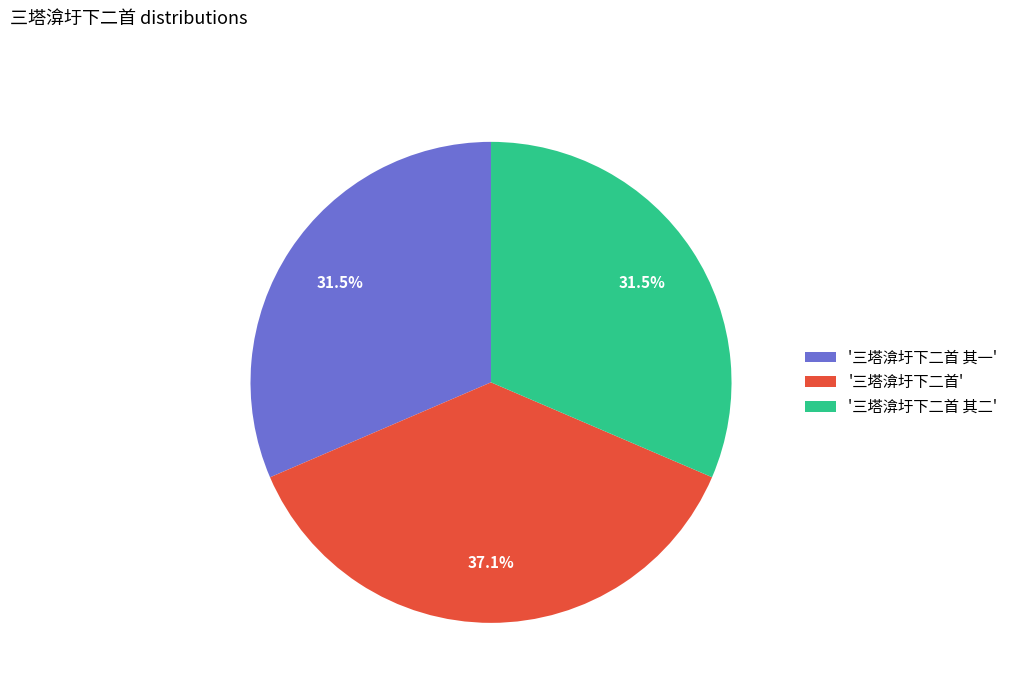

What percentage is NOT represented by '三塔渰圩下二首'?

62.9%